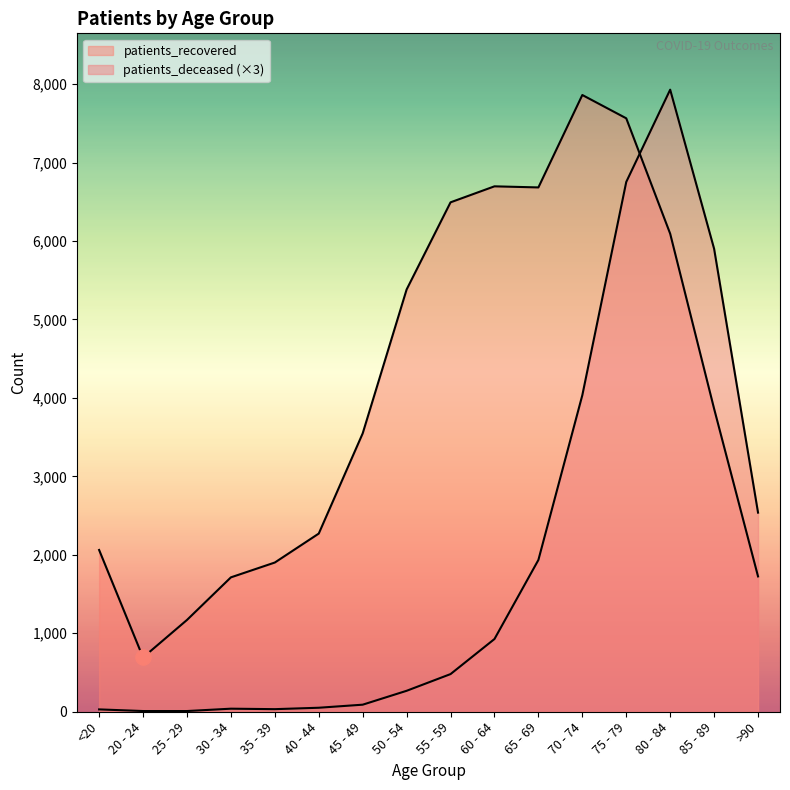

What are all the series names shown in the legend?

patients_deceased, patients_recovered